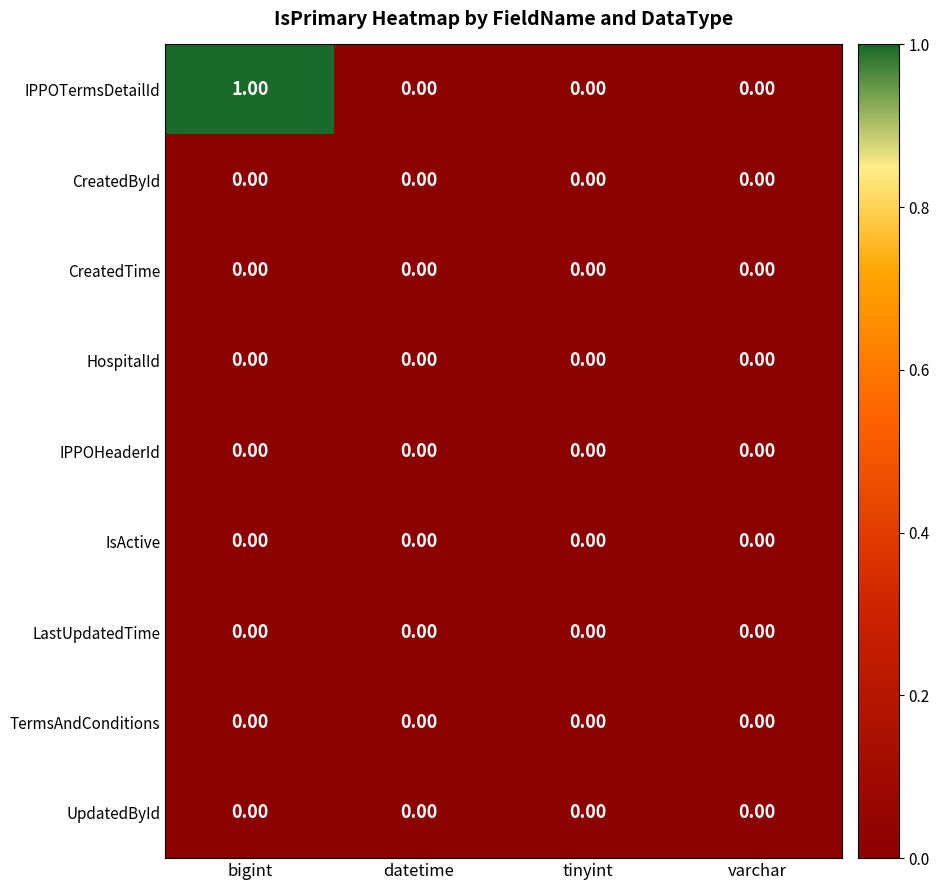

At which category is the sum across all series the highest?

bigint